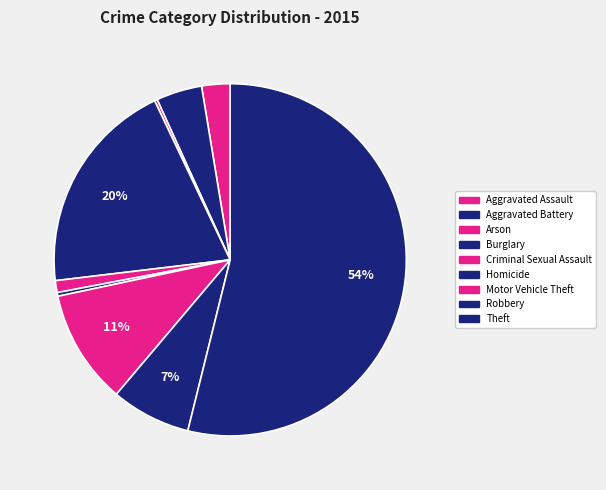

Between Motor Vehicle Theft and Aggravated Assault, which is larger?

Motor Vehicle Theft